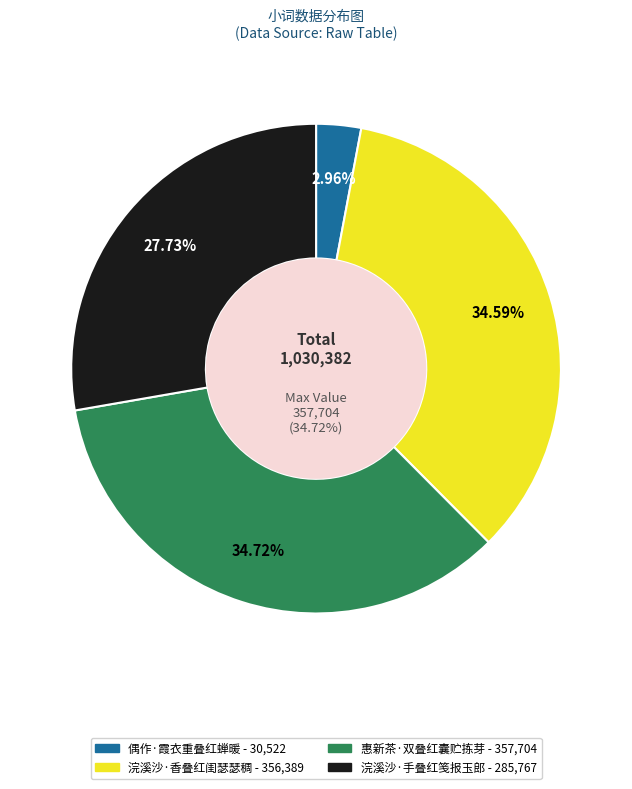

Which slice is the smallest?

偶作·霞衣重叠红蝉暖